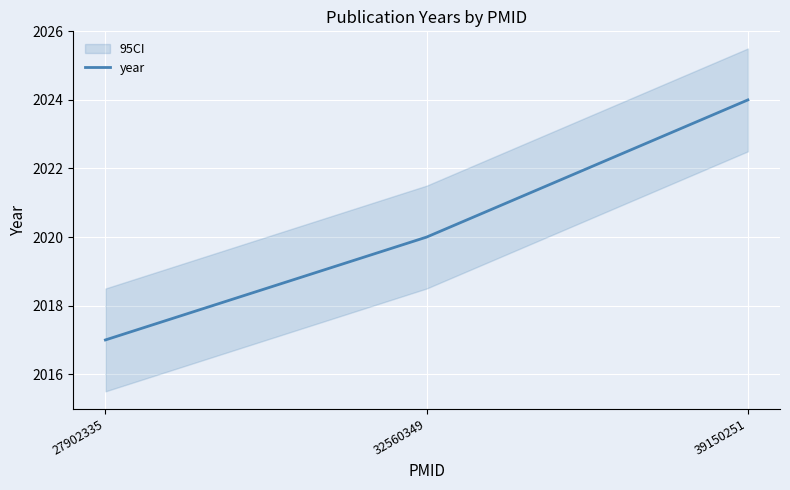

Which has a higher value, 27902335 or 32560349?

32560349